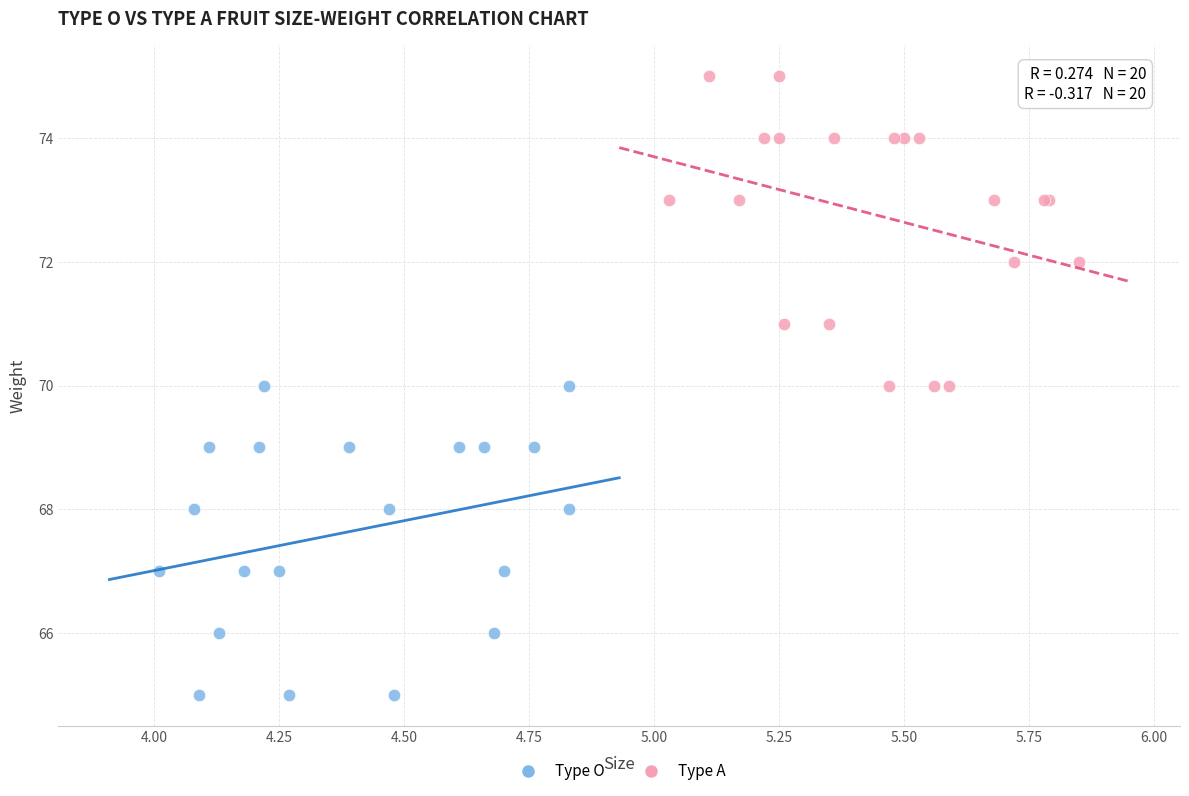

Which series contains the lowest Y value?

Type O